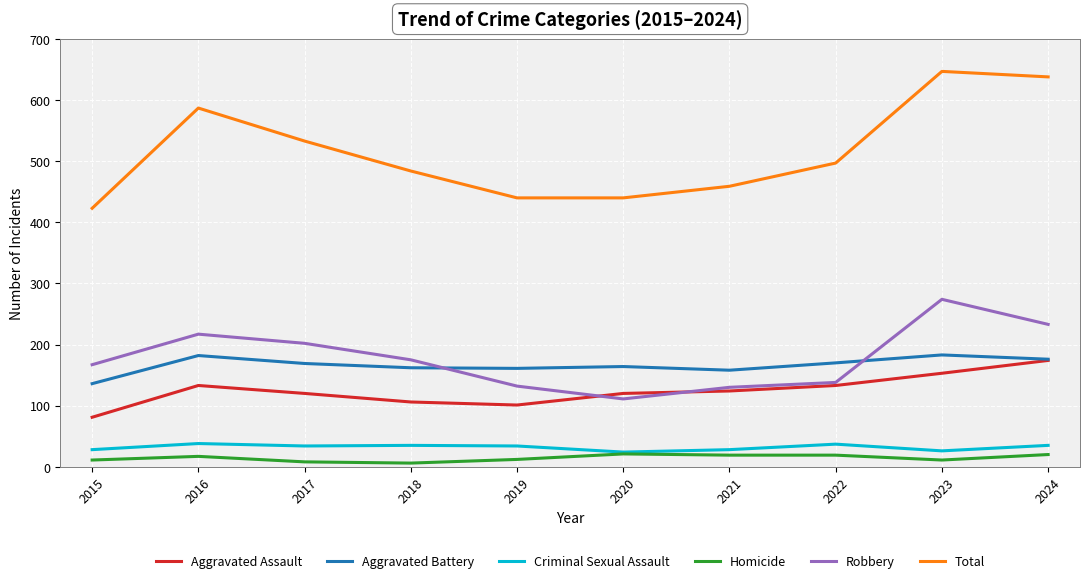

What is the maximum value for Aggravated Assault?

174